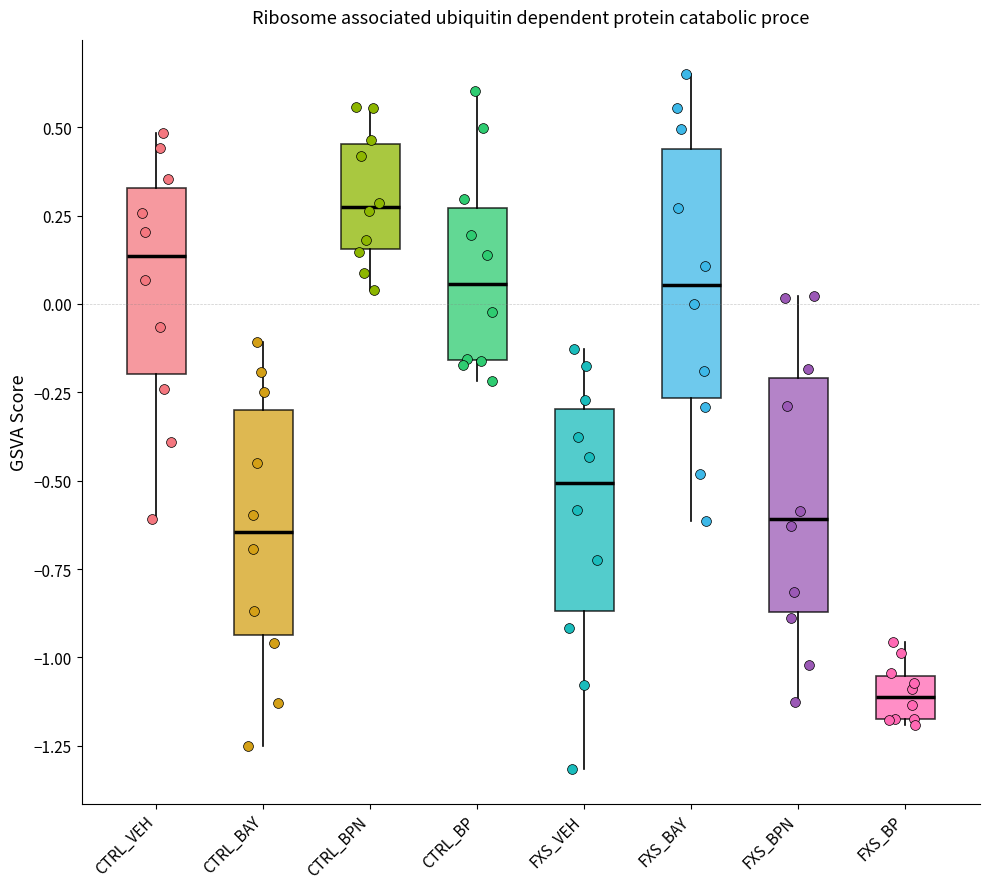

Reading left to right, transcribe this box plot: for each box, give where its median line is, the range the box spans, and where its two whiskers end, as read against the y-axis. The values are not printed on the chart, so give them approximately, as read against the axis.

CTRL_VEH: median 0.15, box -0.20 to 0.35, whiskers -0.60 to 0.50
CTRL_BAY: median -0.65, box -0.95 to -0.30, whiskers -1.25 to -0.10
CTRL_BPN: median 0.25, box 0.15 to 0.45, whiskers 0.05 to 0.55
CTRL_BP: median 0.05, box -0.15 to 0.25, whiskers -0.20 to 0.60
FXS_VEH: median -0.50, box -0.85 to -0.30, whiskers -1.30 to -0.15
FXS_BAY: median 0.05, box -0.25 to 0.45, whiskers -0.60 to 0.65
FXS_BPN: median -0.60, box -0.85 to -0.20, whiskers -1.15 to 0.00
FXS_BP: median -1.10, box -1.15 to -1.05, whiskers -1.20 to -0.95